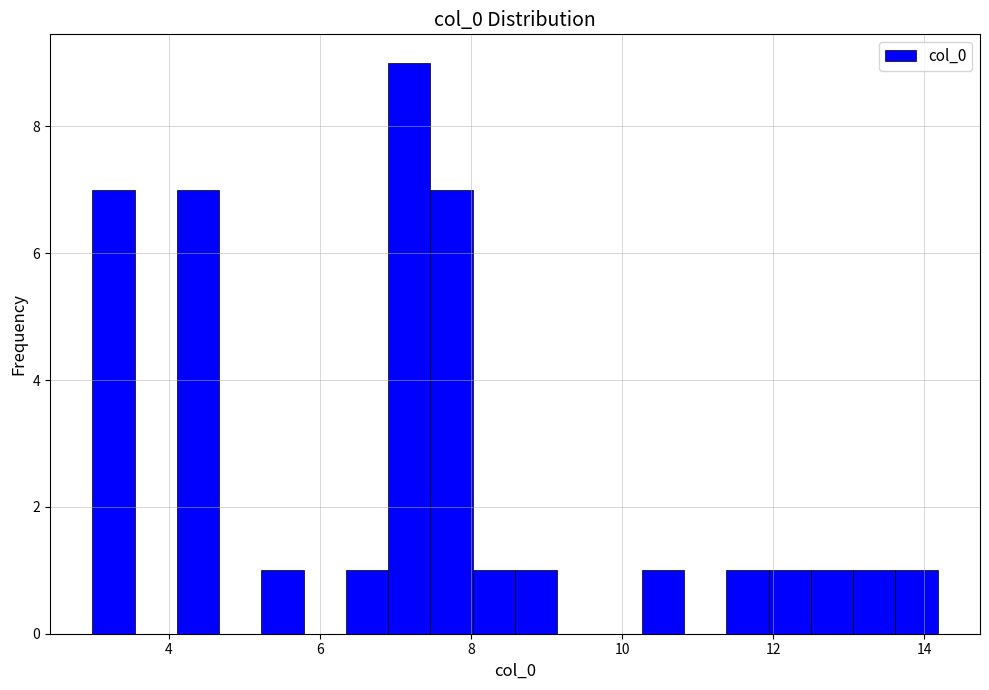

Around what value on the x-axis is the tallest bar? Give the approximate position of its centre, as read against the axis.

7.2